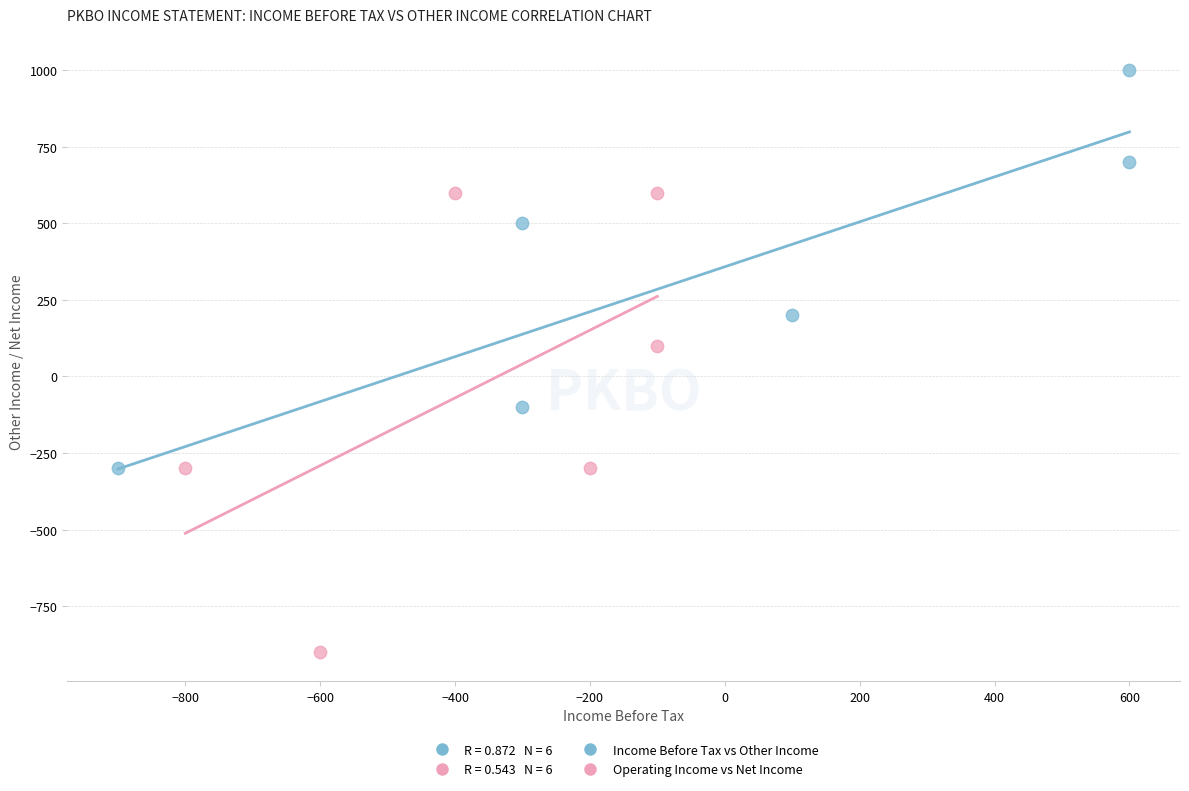

Which series reaches the minimum Y coordinate?

Operating Income vs Net Income